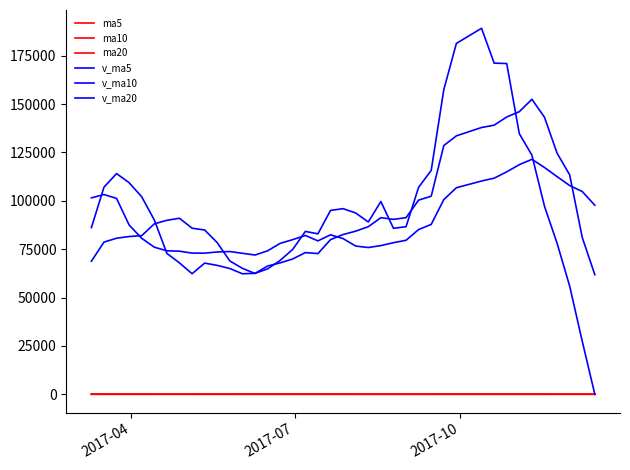

After their last crossing, which series has the higher values: ma5 or ma10?

ma5